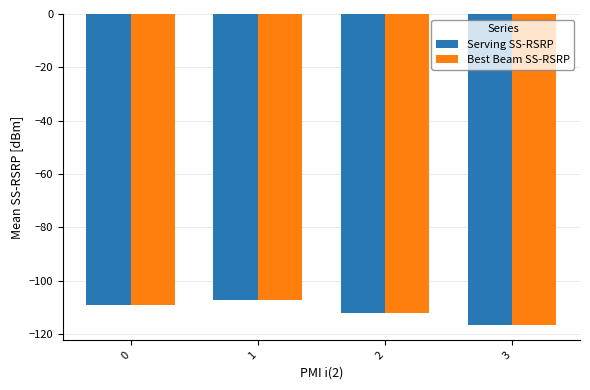

True or false: Serving SS-RSRP has a value of -116.5 at 3.

True